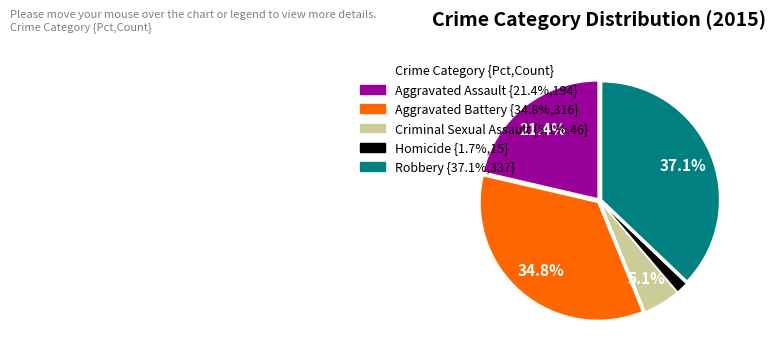

What is the ratio of the value at Criminal Sexual Assault to the value at Robbery?

0.1